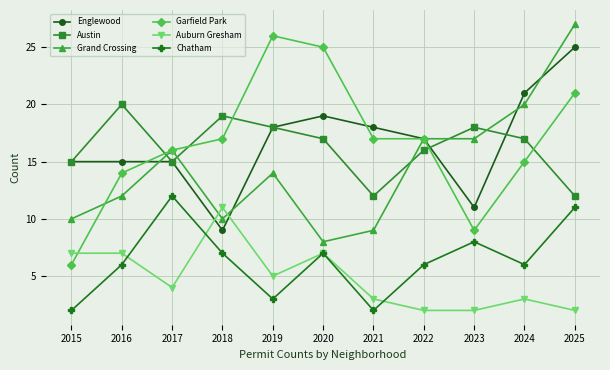

What is the difference between the highest and lowest values at 2022?

15